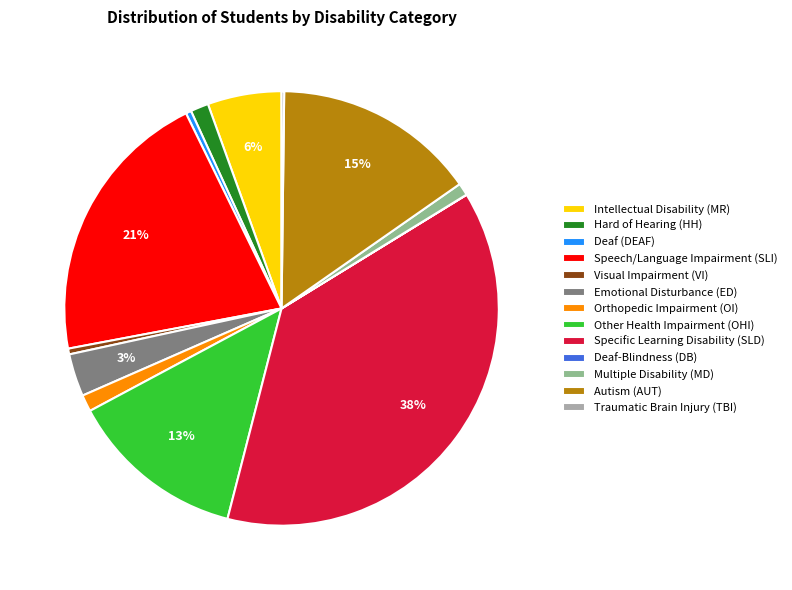

Combined, do Autism (AUT) and Speech/Language Impairment (SLI) account for over 50%?

No